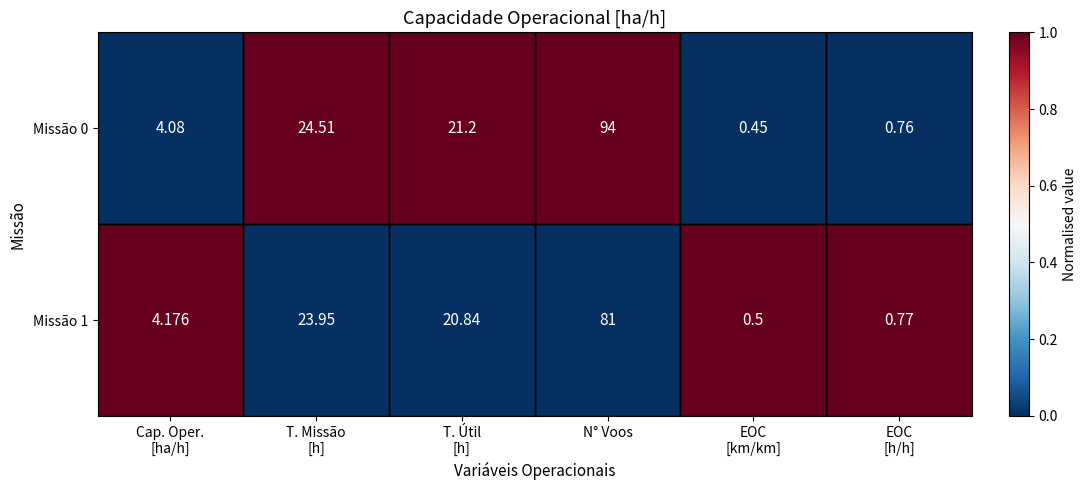

Which category has the highest value across all series?

N° Voos